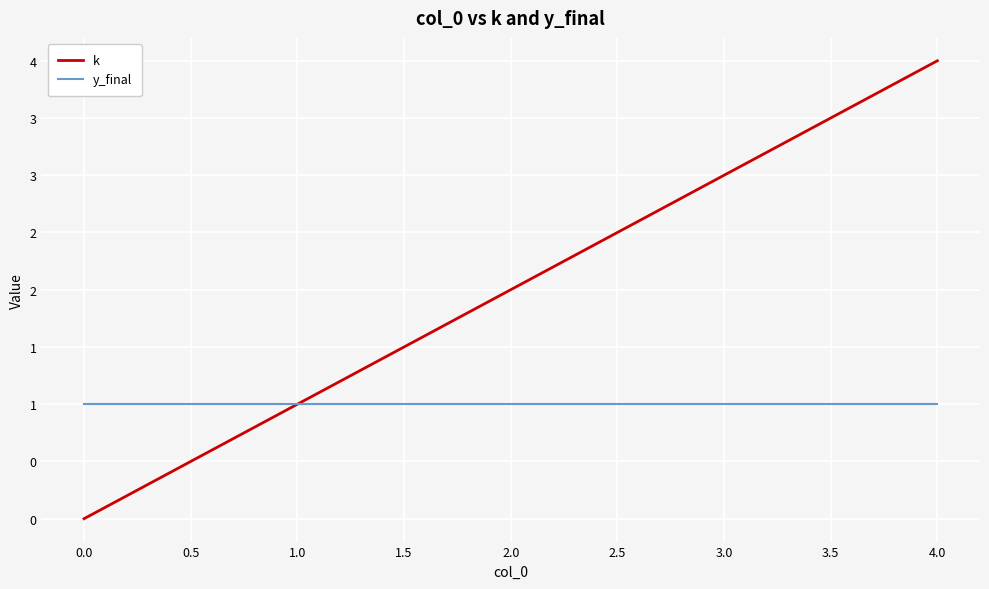

Does the chart have visible grid lines?

Yes